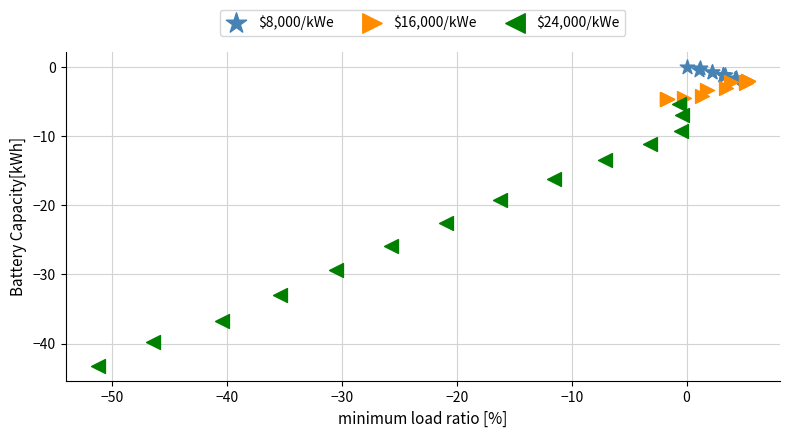

Which series reaches the maximum Y coordinate?

$8,000/kWe